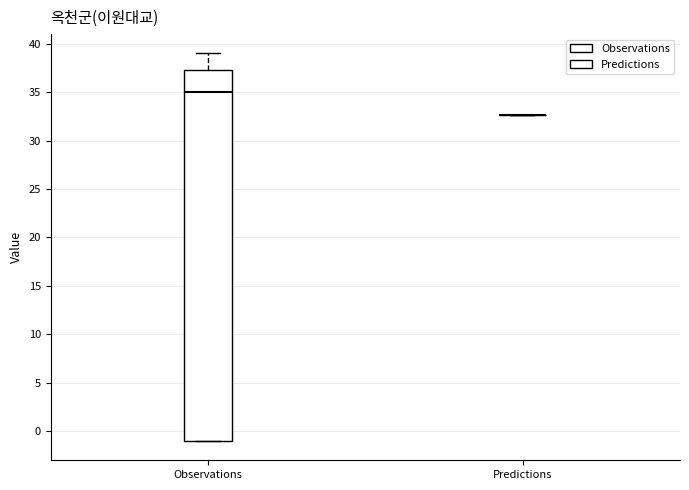

Reading left to right, read every box against the y-axis: the position of its median line, the range the box covers, and the ends of its whiskers. The values are not printed on the chart, so give them approximately, as read against the axis.

Observations: median 35.0, box -1.0 to 37.0, whiskers -1.0 to 39.0
Predictions: box collapsed to a line at 32.5, whiskers 32.5 to 32.5